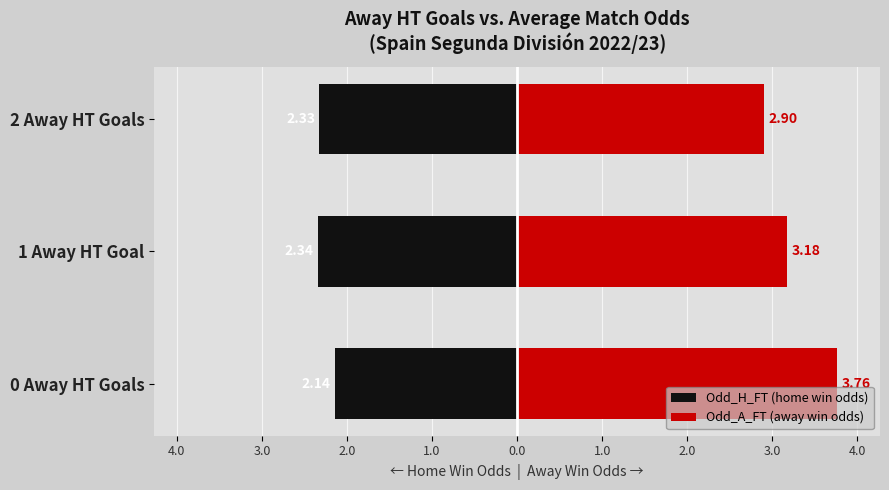

What is the value of the Odd_A_FT (away win odds) bar at the 2nd from the left?

3.2